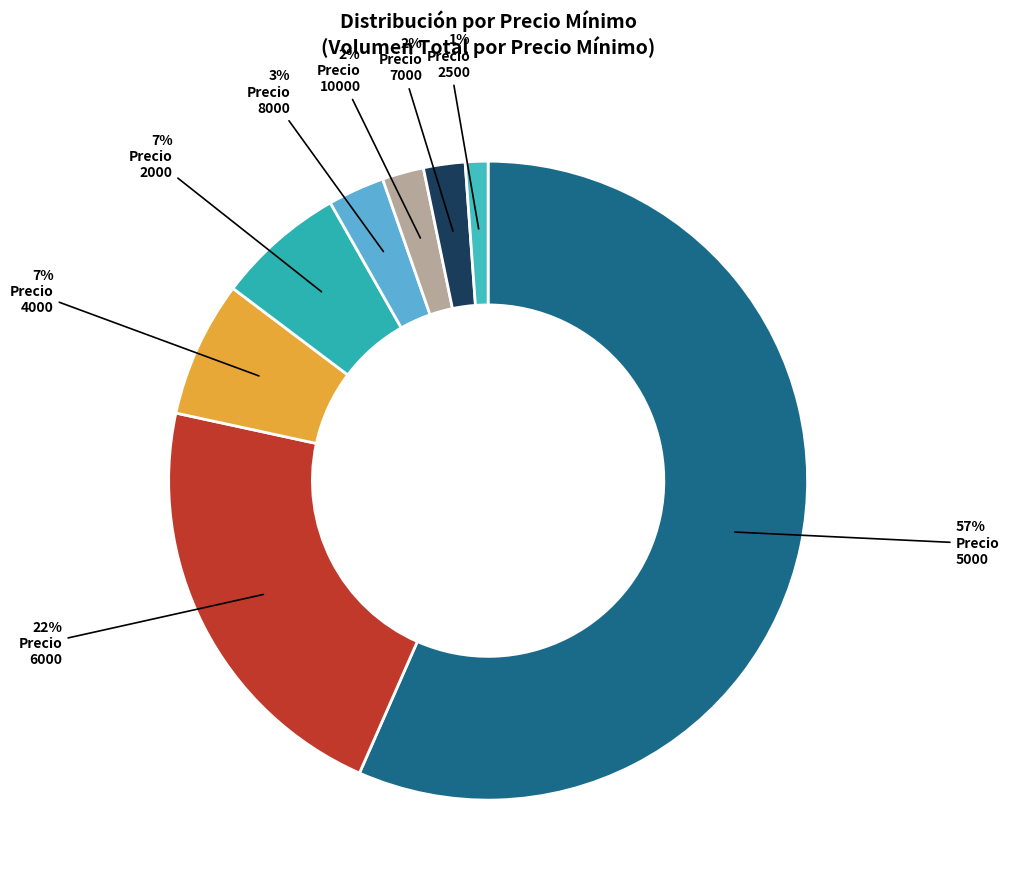

How many segments does this pie chart have?

8